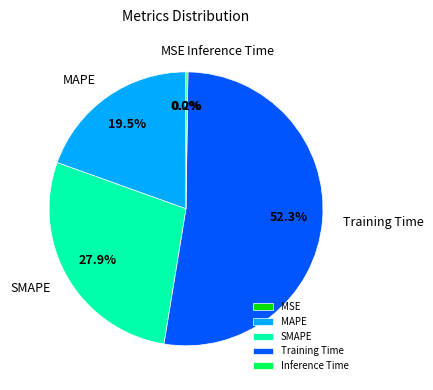

What percentage is NOT represented by MAPE?

80.5%